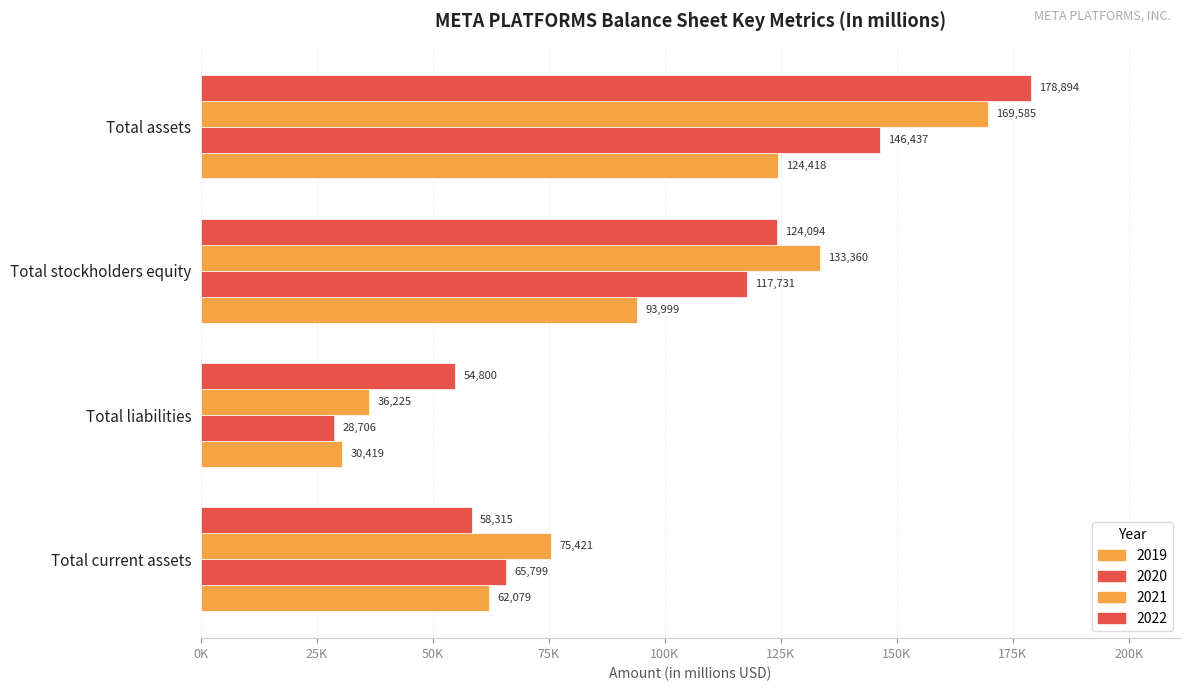

Count the number of categories in the chart.

4